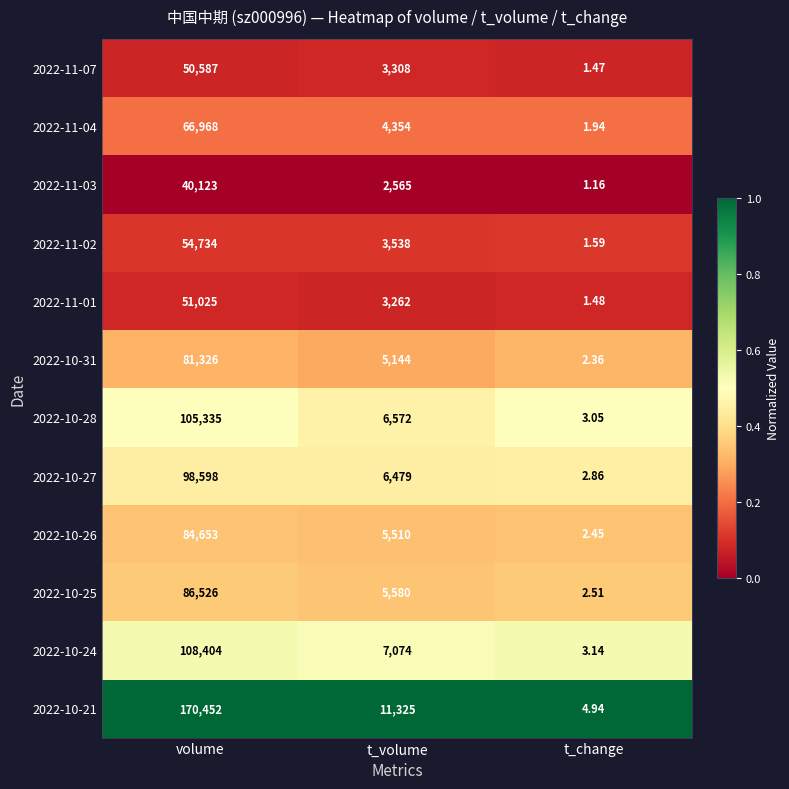

At which label does 2022-11-04 reach its minimum?

t_change